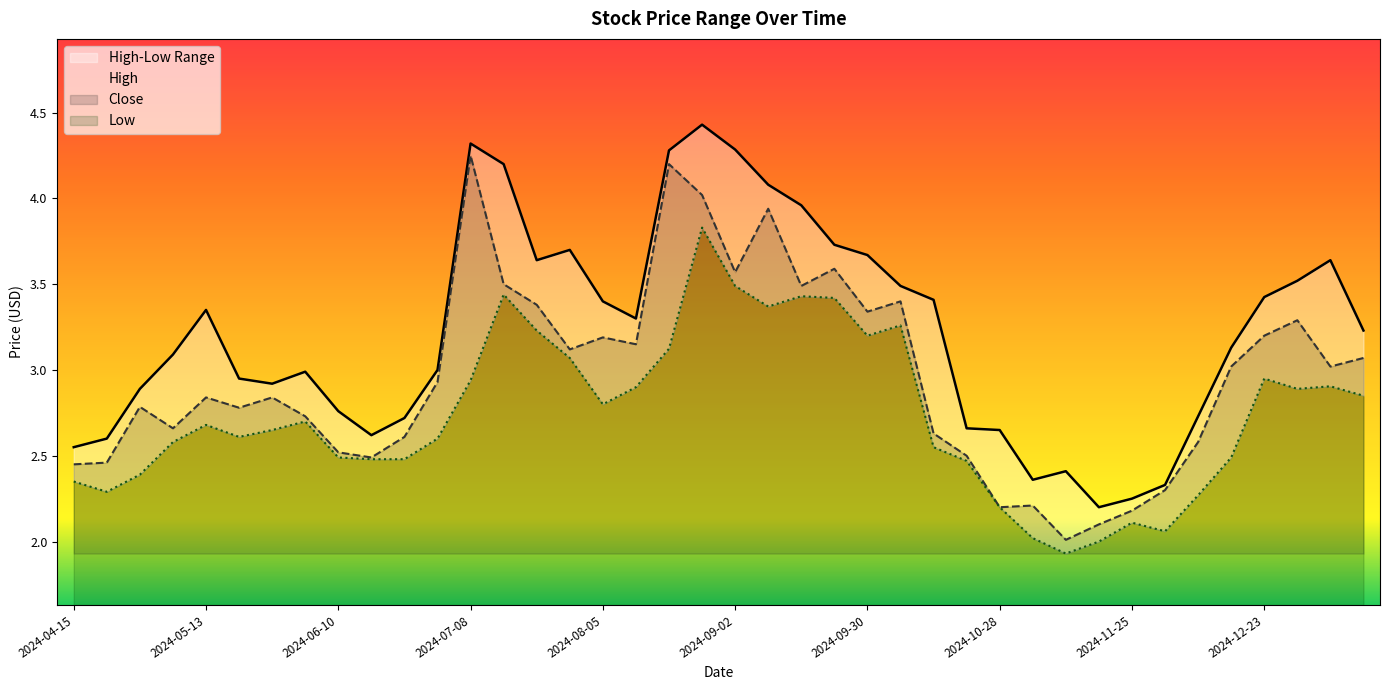

Where is the first local minimum for High?

2024-05-27